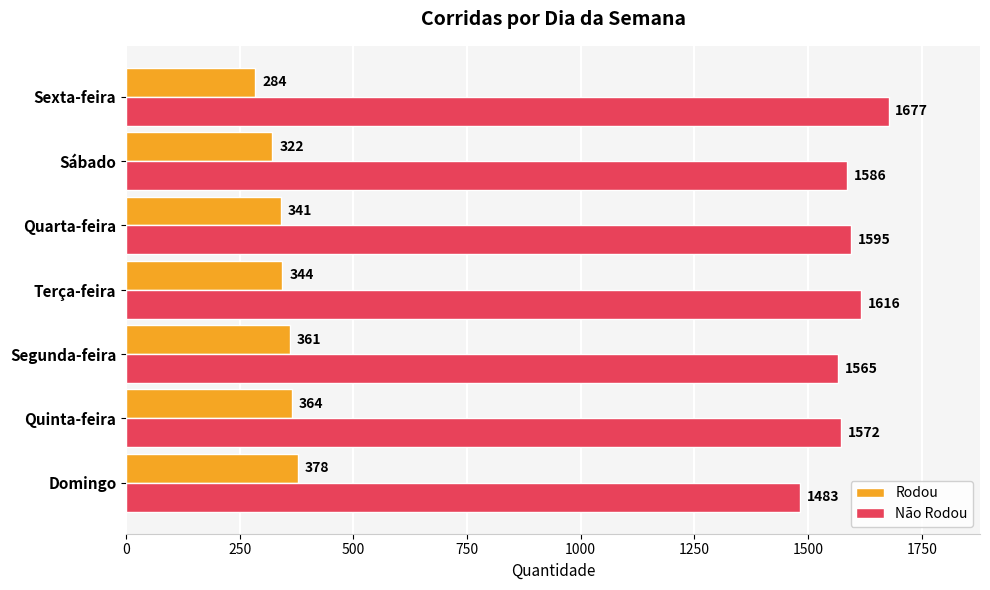

Rank the series by their maximum value, from highest to lowest.

Não Rodou, Rodou